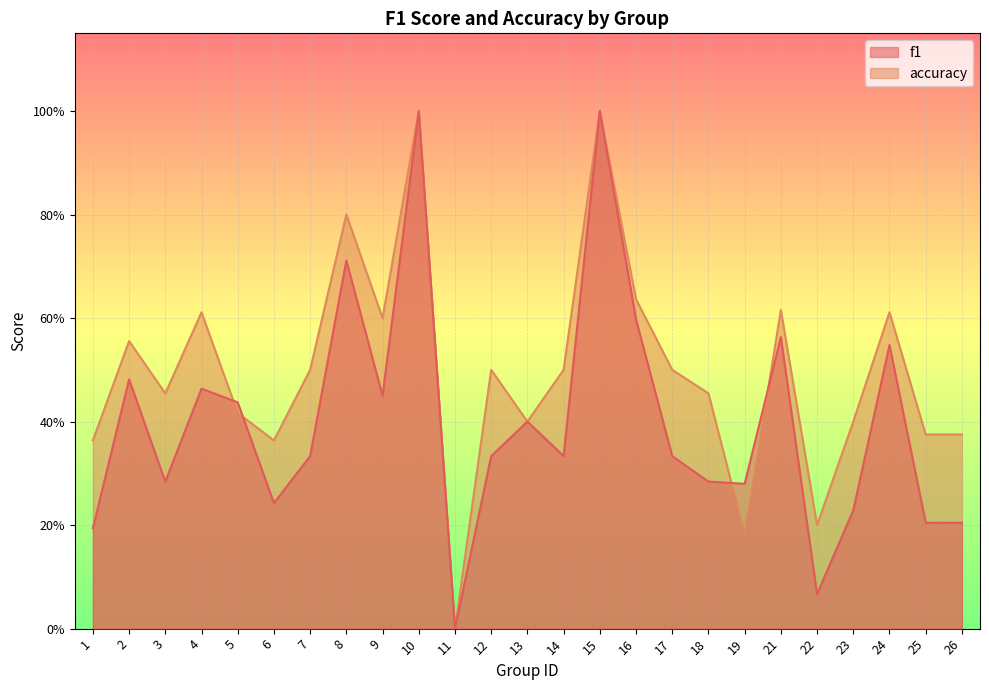

Does the chart display data point markers on the line(s)?

No